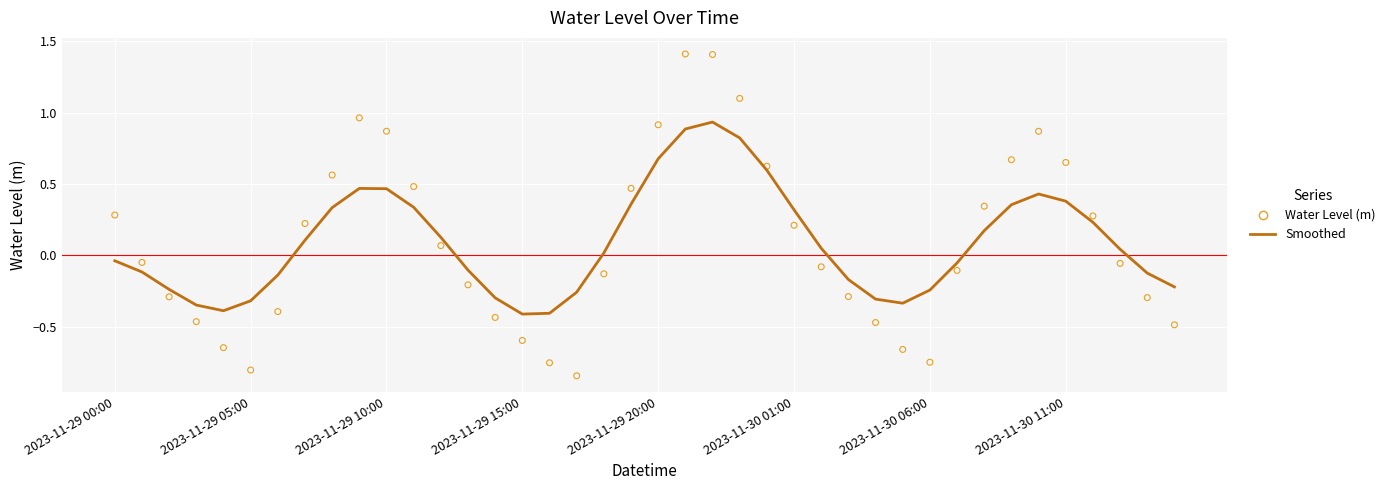

What is the range of Y values (max minus min)?

2.3